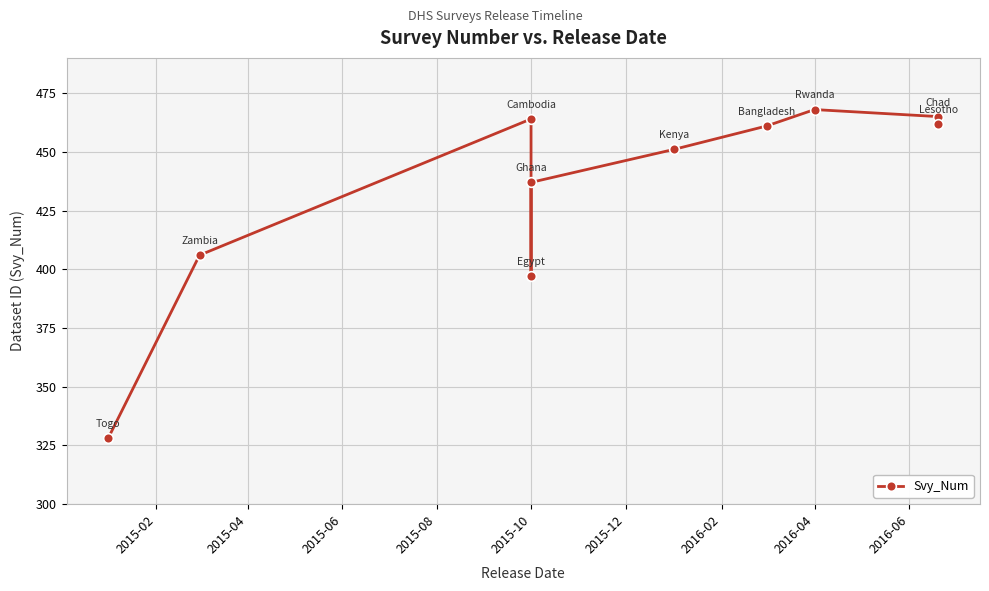

What is the minimum value shown in the chart?

328